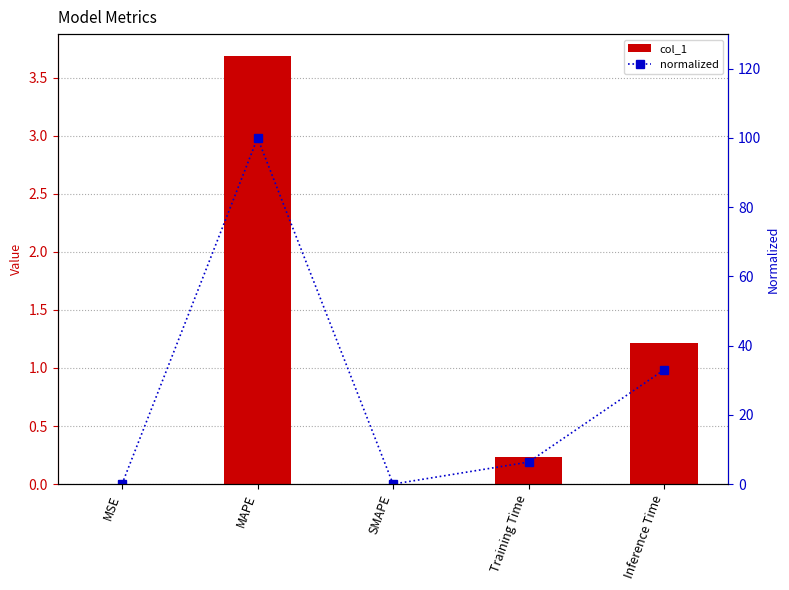

Which series changed the most between SMAPE and Inference Time?

normalized